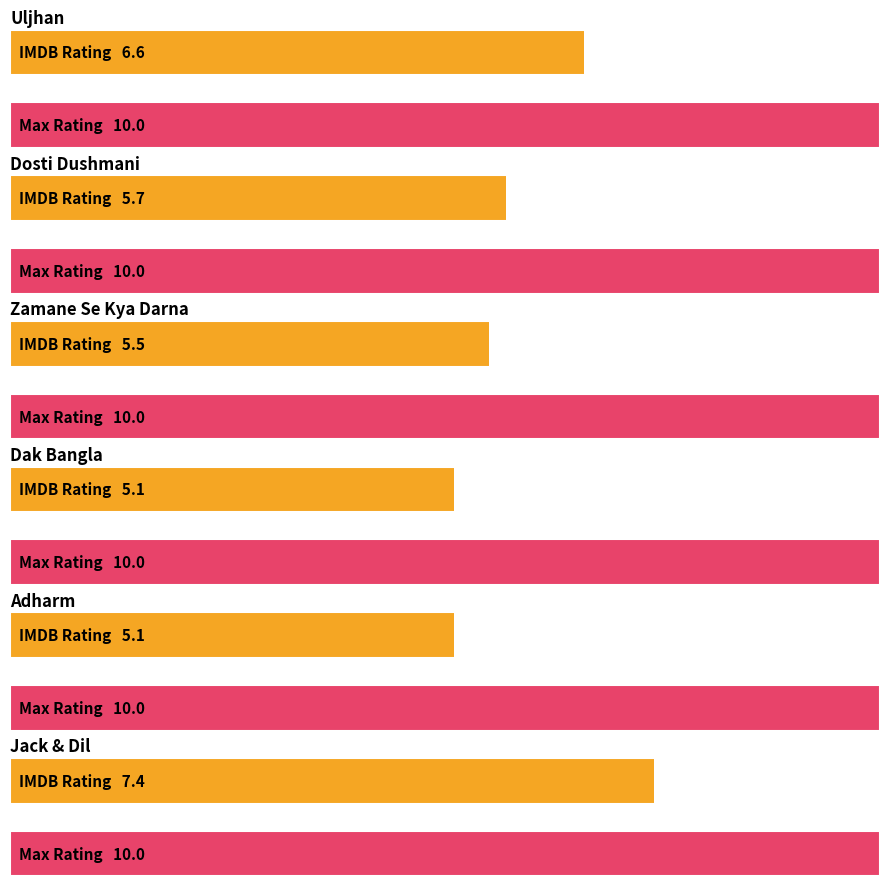

Which has a higher value, Uljhan or Dosti Dushmani?

Uljhan